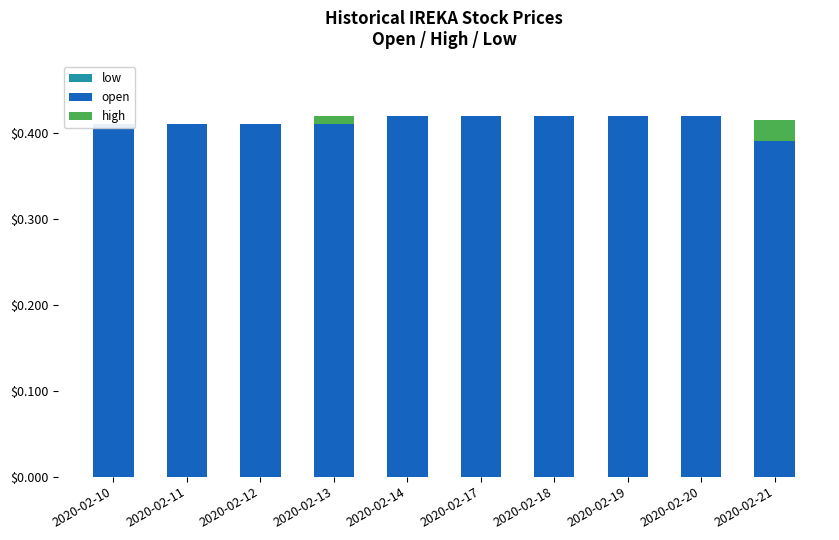

Reading left to right, what are all the values shown in this chart?

low: 0.0	0.0	0.0	0.0	0.0	0.0	0.0	0.0	0.0	0.0
open: 0.4	0.4	0.4	0.4	0.4	0.4	0.4	0.4	0.4	0.4
high: 0.0	0.0	0.0	0.0	0.0	0.0	0.0	0.0	0.0	0.0